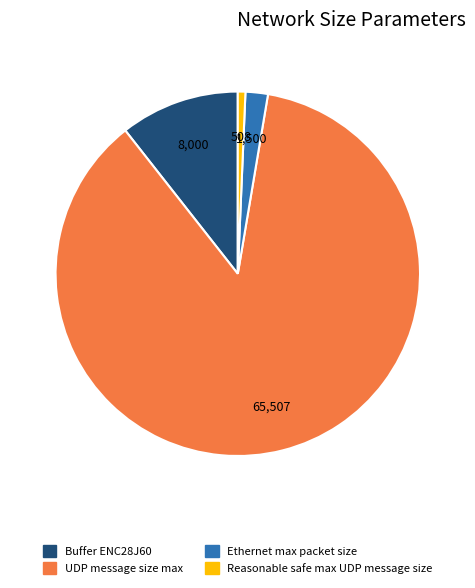

Which has a higher value, Reasonable safe max UDP message size or UDP message size max?

UDP message size max